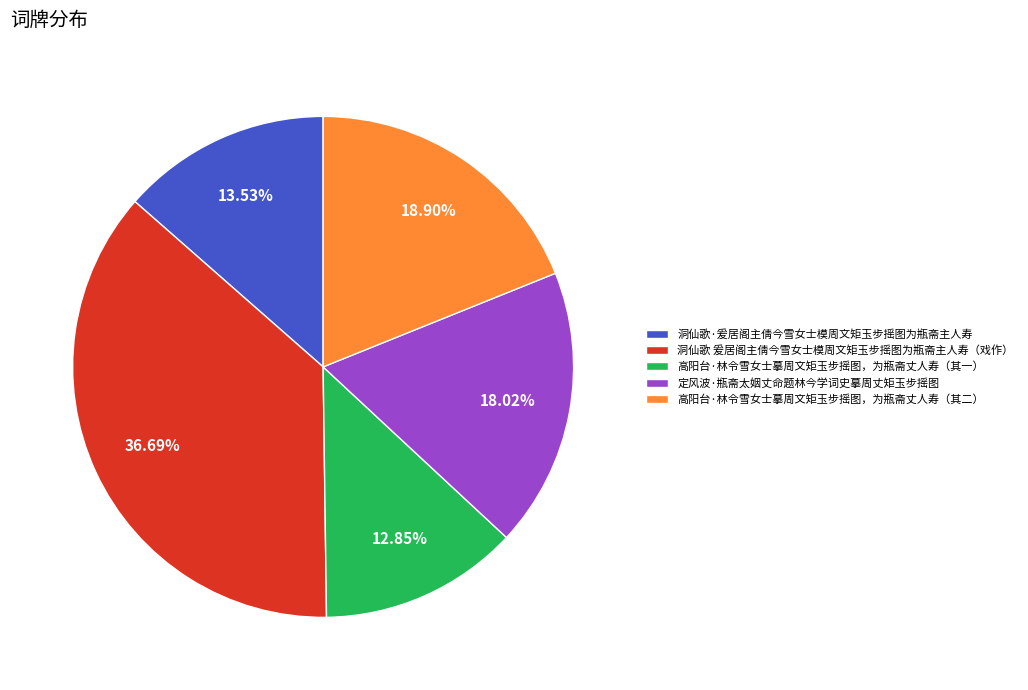

Which slice is the largest?

洞仙歌 爰居阁主倩今雪女士模周文矩玉步摇图为瓶斋主人寿（戏作）